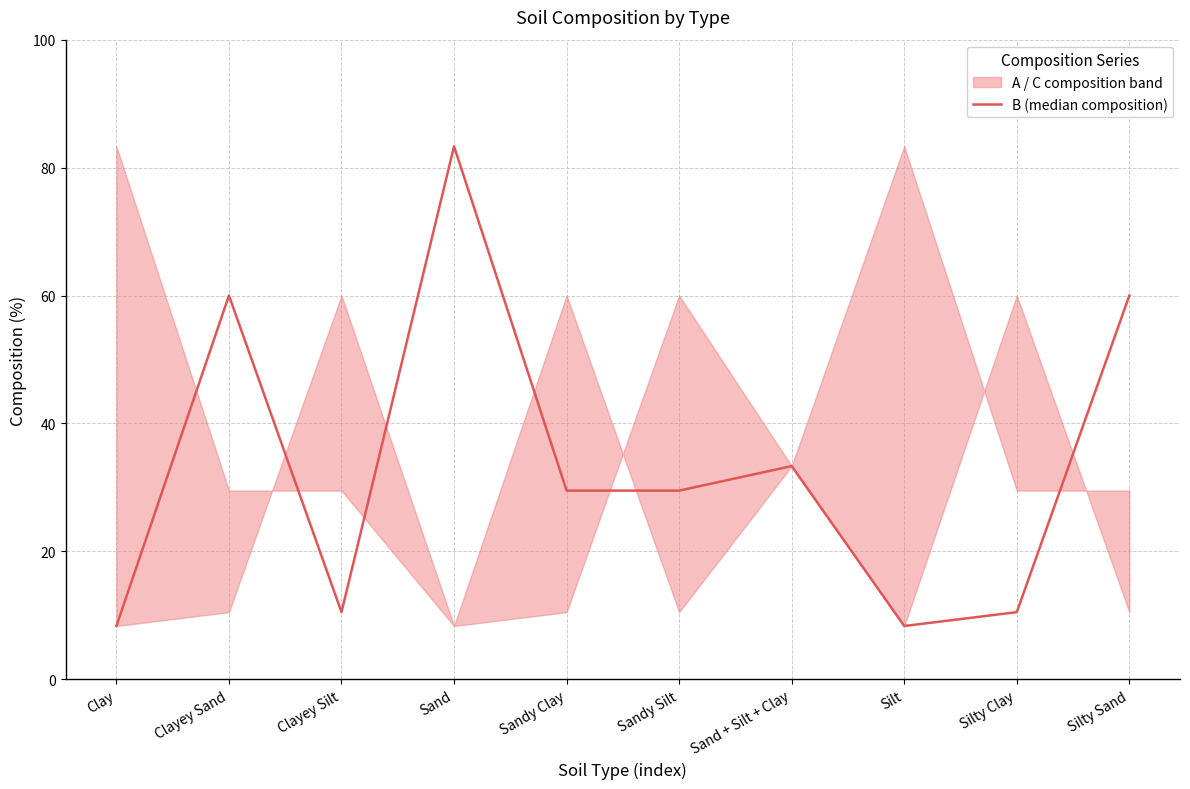

Reading left to right, what are all the values shown in this chart?

Clay=8.3	Clayey Sand=60.0	Clayey Silt=10.5	Sand=83.3	Sandy Clay=29.5	Sandy Silt=29.5	Sand + Silt + Clay=33.3	Silt=8.3	Silty Clay=10.5	Silty Sand=60.0